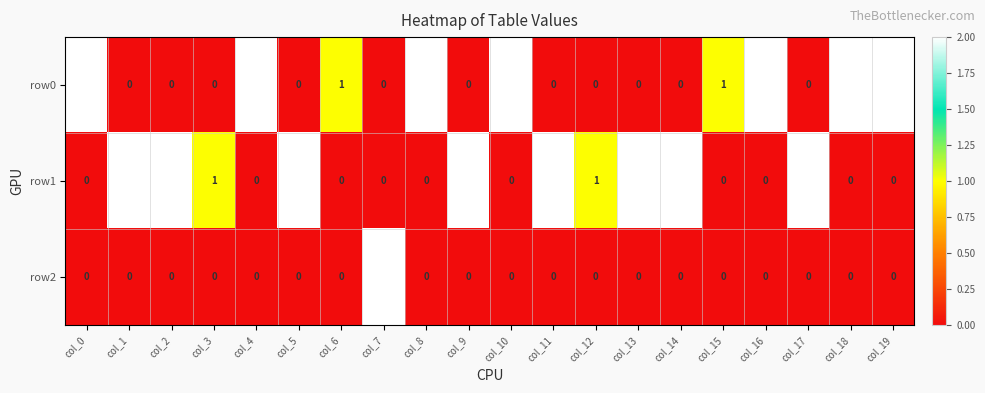

At how many categories does at least one series exceed 0?

20